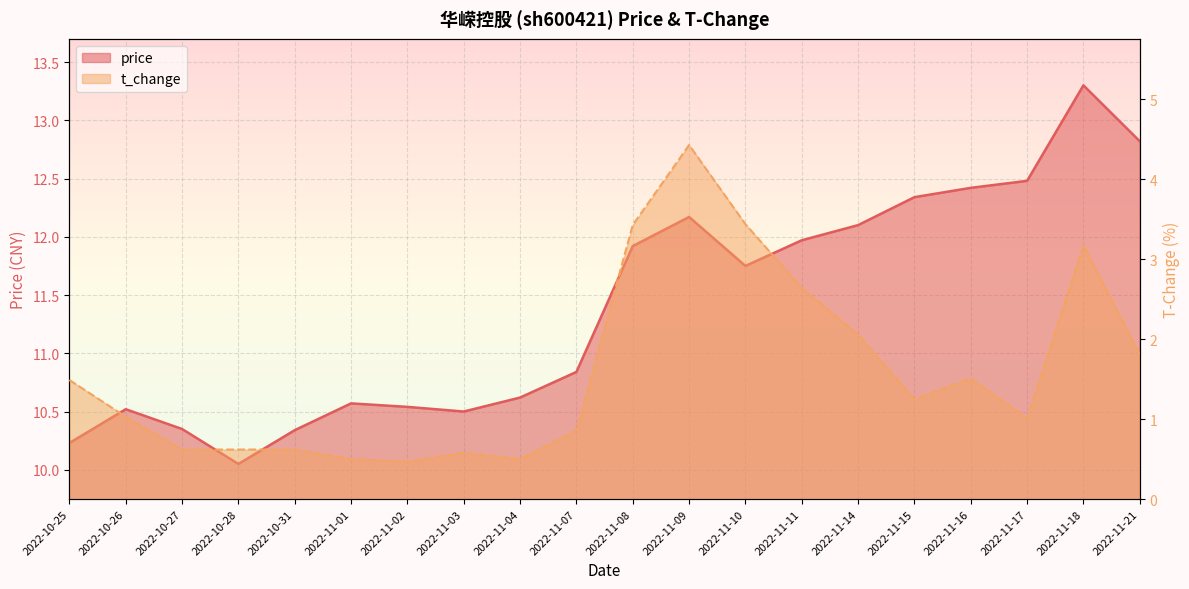

Which series changed the most between 2022-10-28 and 2022-11-01?

price